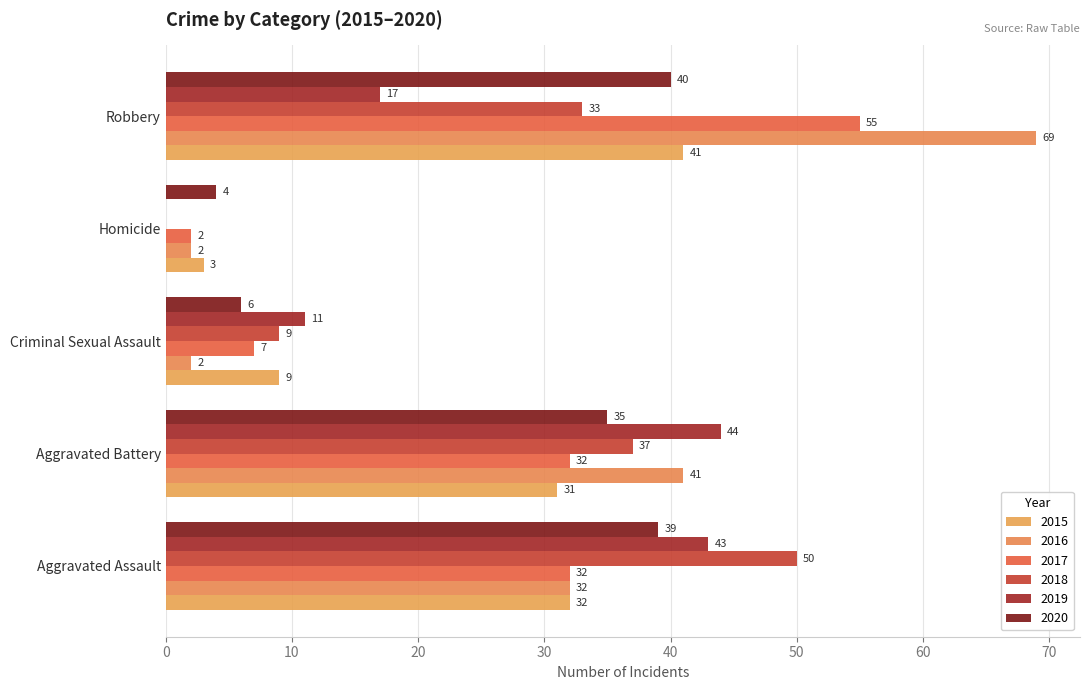

Which series has the largest total across all categories?

2016